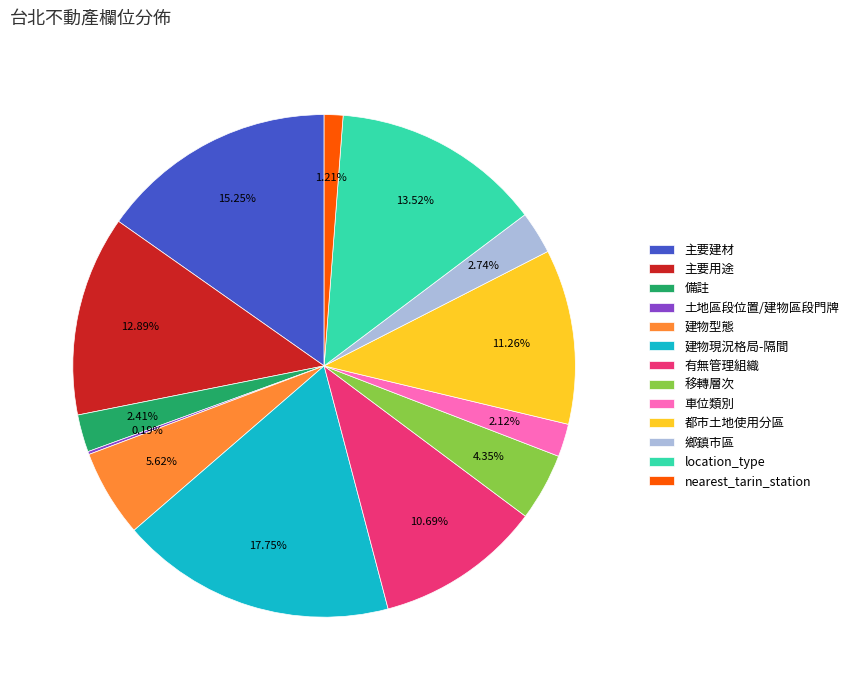

Between 都市土地使用分區 and 有無管理組織, which is larger?

都市土地使用分區